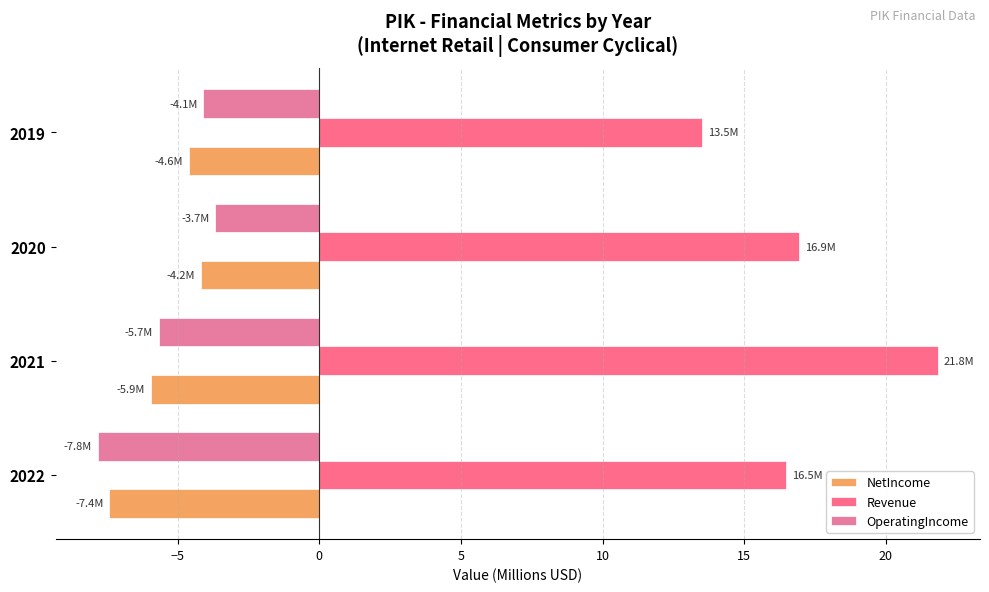

Count the number of data series in this chart.

3